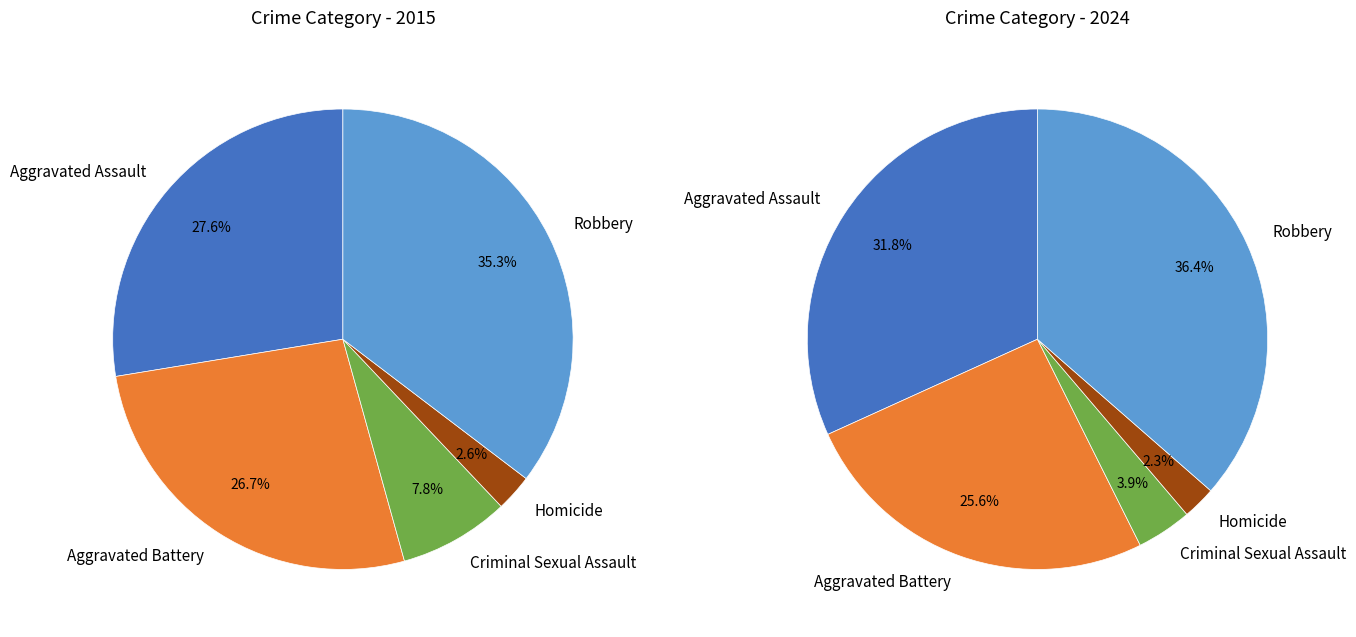

At 4, list the series in order from largest to smallest.

values_2024, values_2015